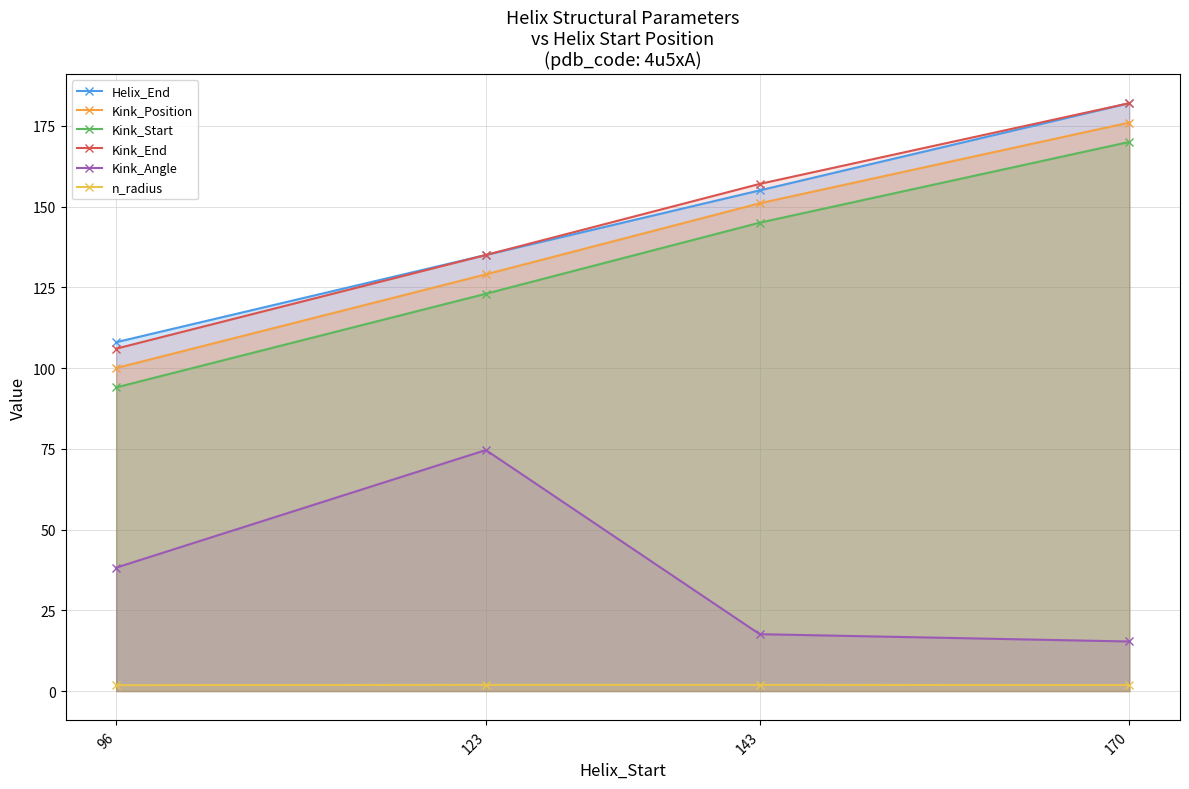

Reading left to right, extract all data points from this chart.

Helix_End: 108.0	135.0	155.0	182.0
Kink_Position: 100.0	129.0	151.0	176.0
Kink_Start: 94.0	123.0	145.0	170.0
Kink_End: 106.0	135.0	157.0	182.0
Kink_Angle: 38.2	74.6	17.6	15.3
n_radius: 1.8	1.9	1.9	1.9